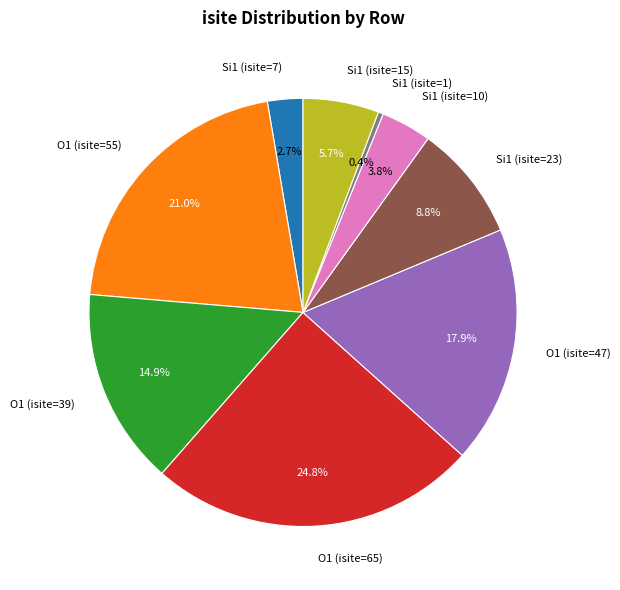

To the nearest percent, what is the average slice percentage?

11%